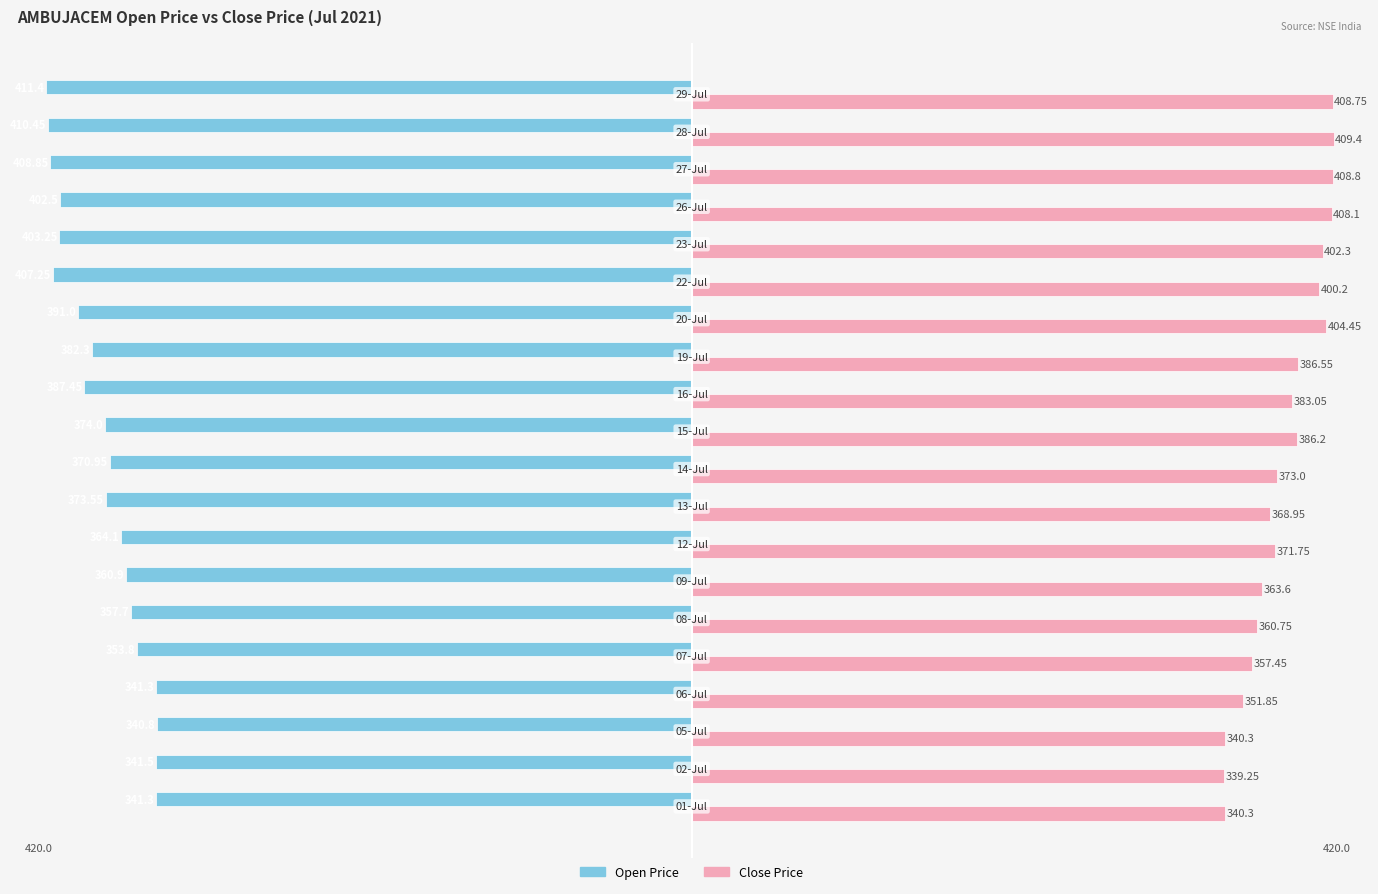

Which series has the largest total across all categories?

Close Price